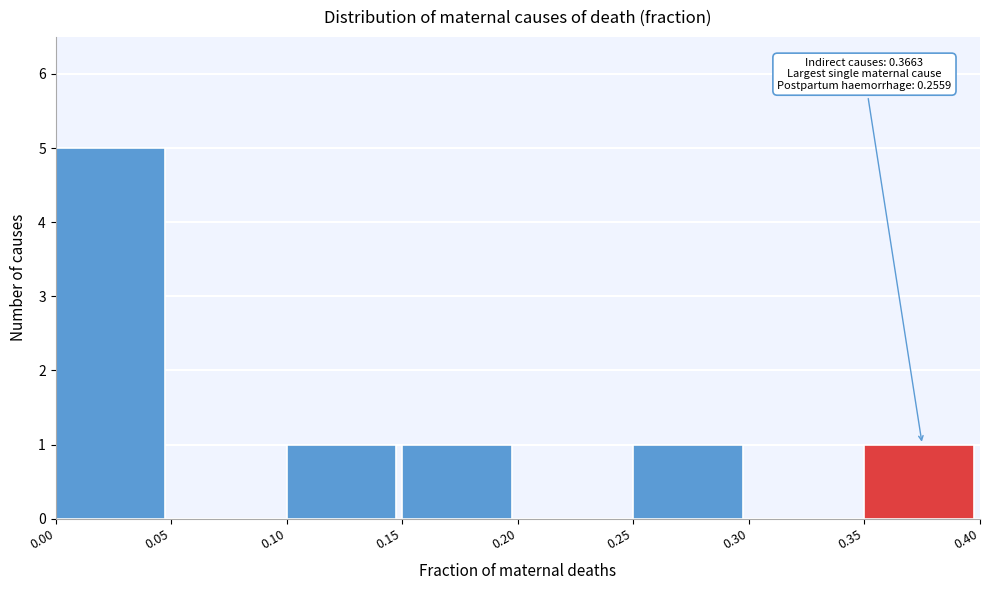

Which range on the x-axis has the tallest bar?

0.00 to 0.05